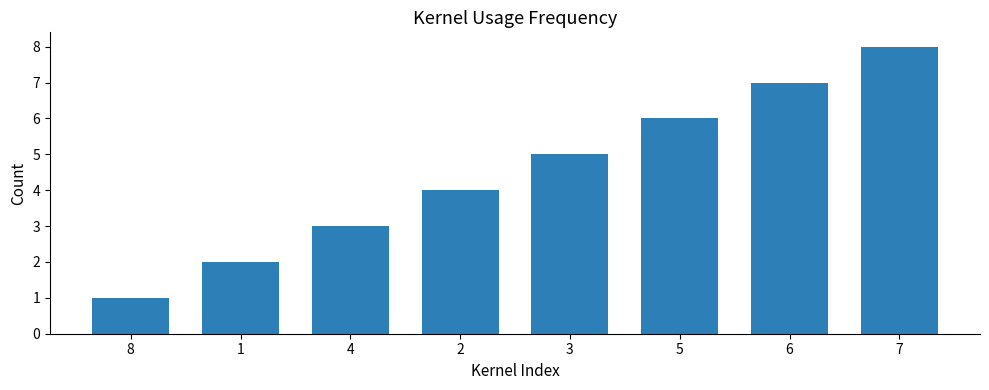

Rank the categories by value from lowest to highest.

8, 1, 4, 2, 3, 5, 6, 7